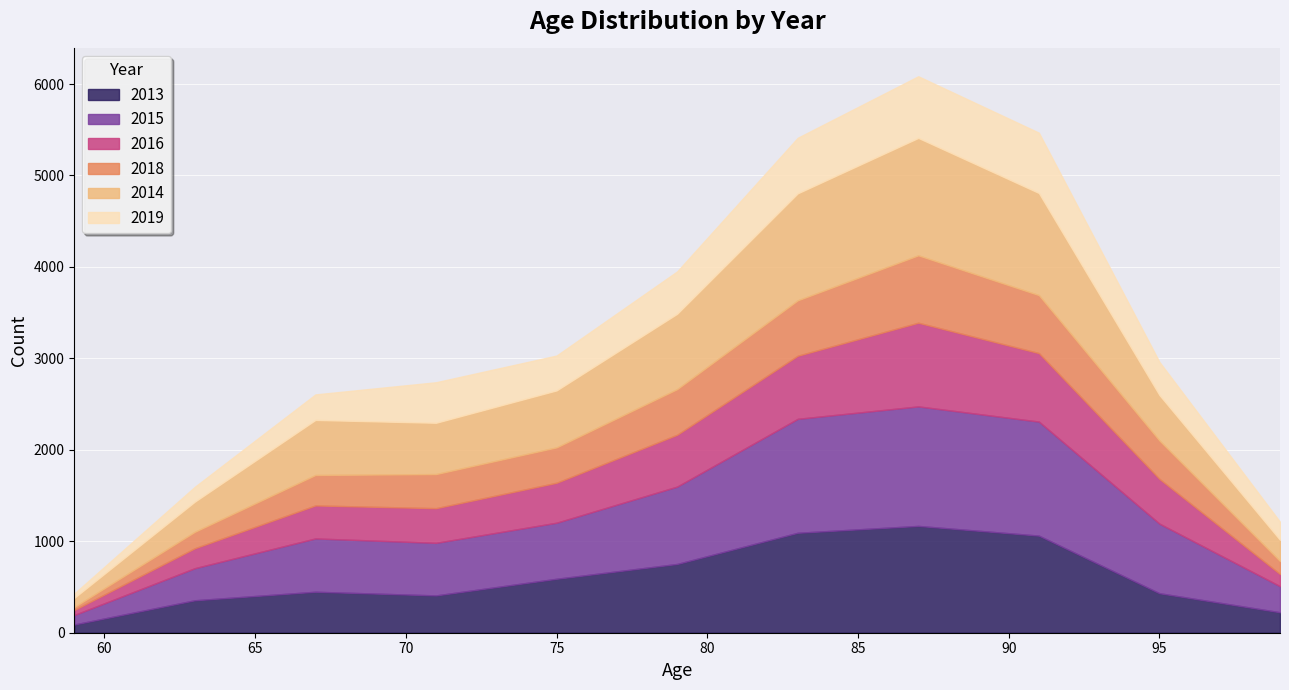

What is the total value across all series at 99?

1213